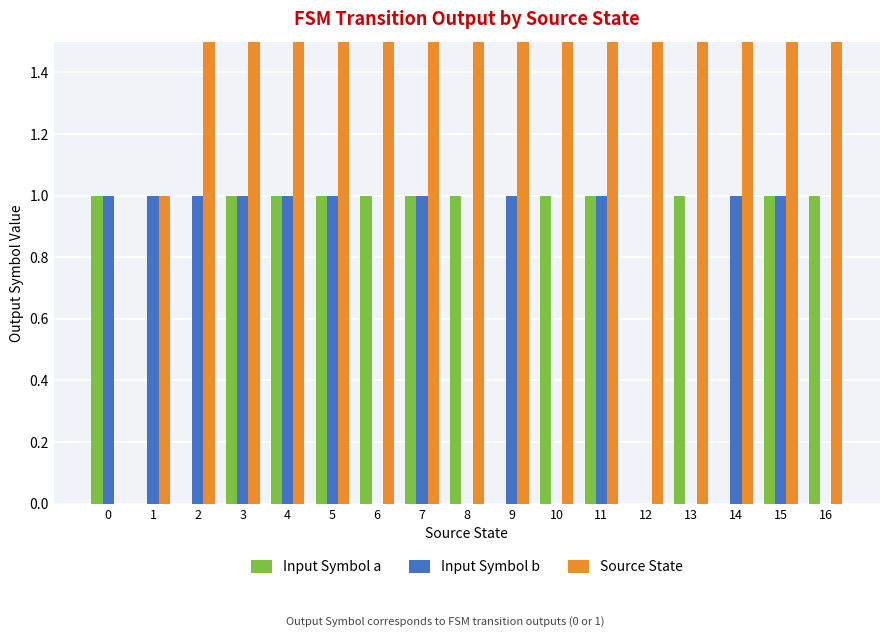

What is the value of the Source State bar at the 15th from the left?

14